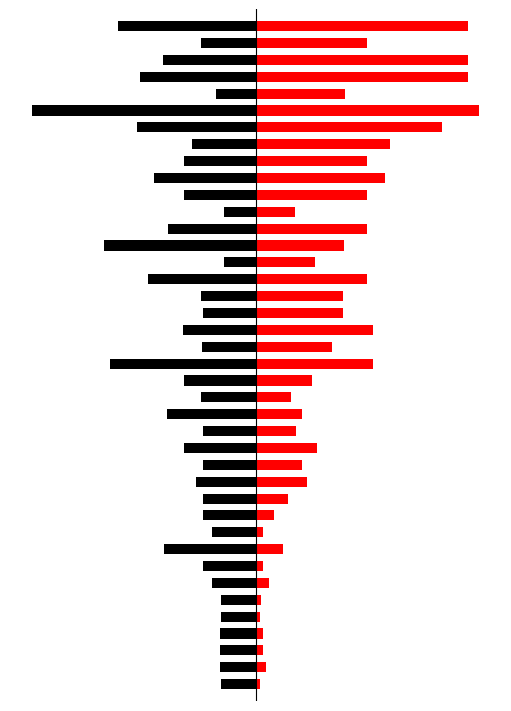

True or false: Leve EXP has a value of 55.2 at 14.

True